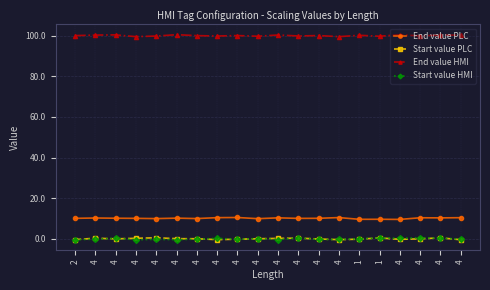

What are all the series names shown in the legend?

End value PLC, Start value PLC, End value HMI, Start value HMI